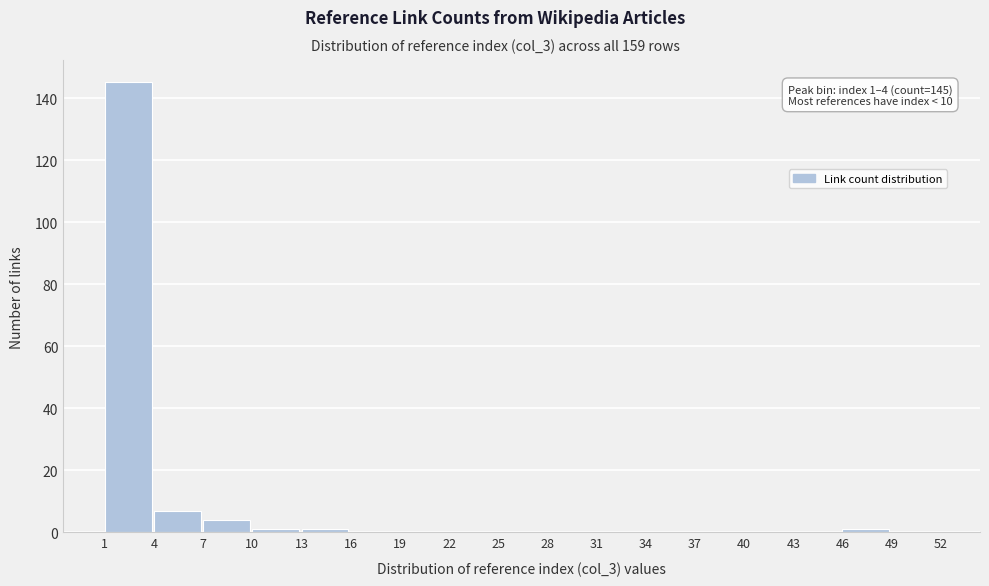

Which range on the x-axis has the tallest bar?

1 to 4